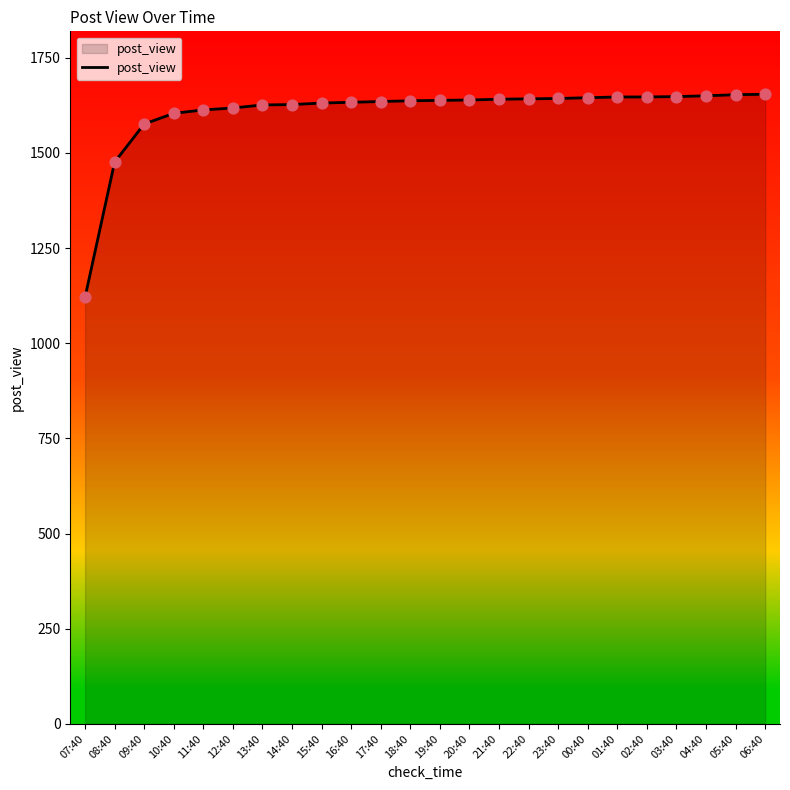

What is the change in value from 22:40 to 01:40?

+5